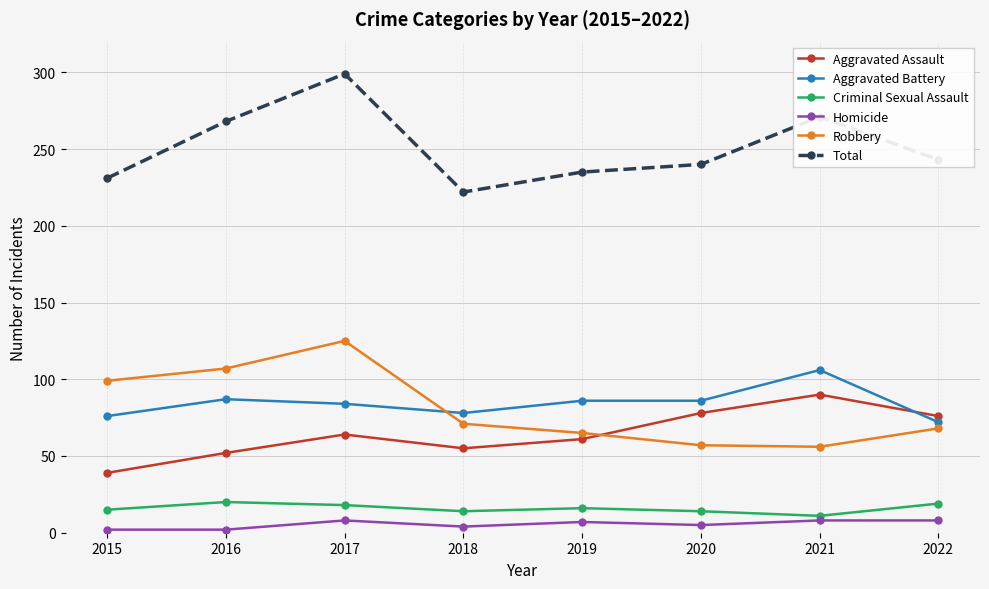

What is the sum of the Aggravated Battery values at 2019 and 2016?

173